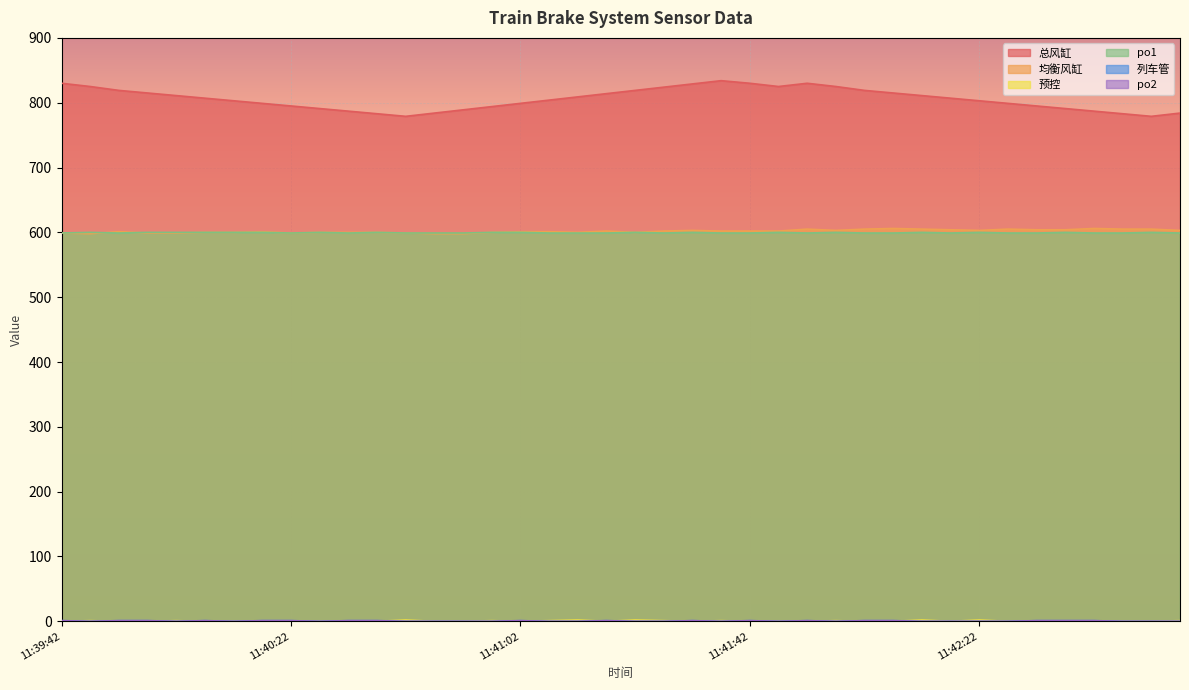

True or false: 均衡风缸 and po1 cross at least once.

True